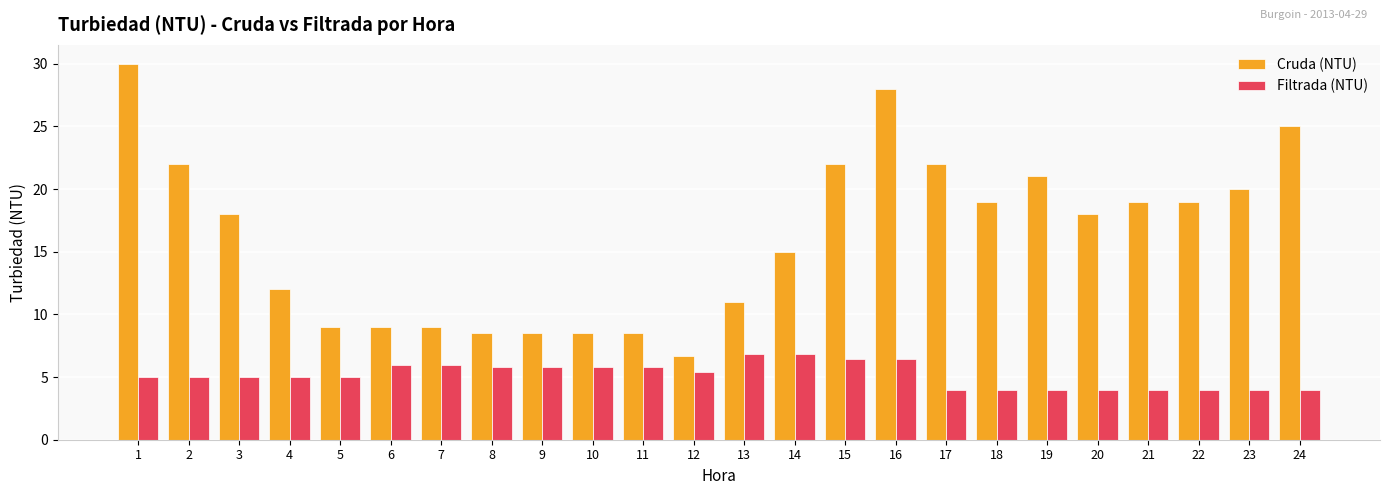

At how many categories does at least one series exceed 13?

14